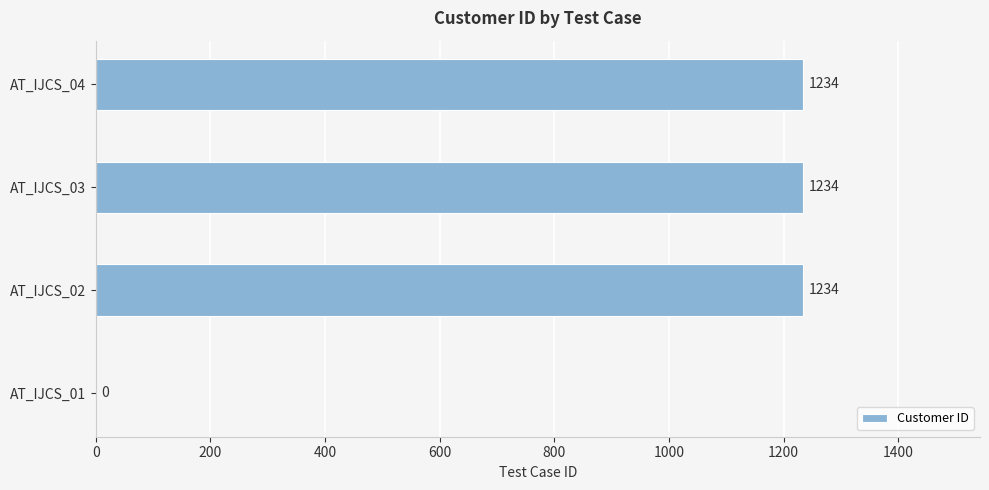

Are the bars grouped side by side (vs. stacked)?

No